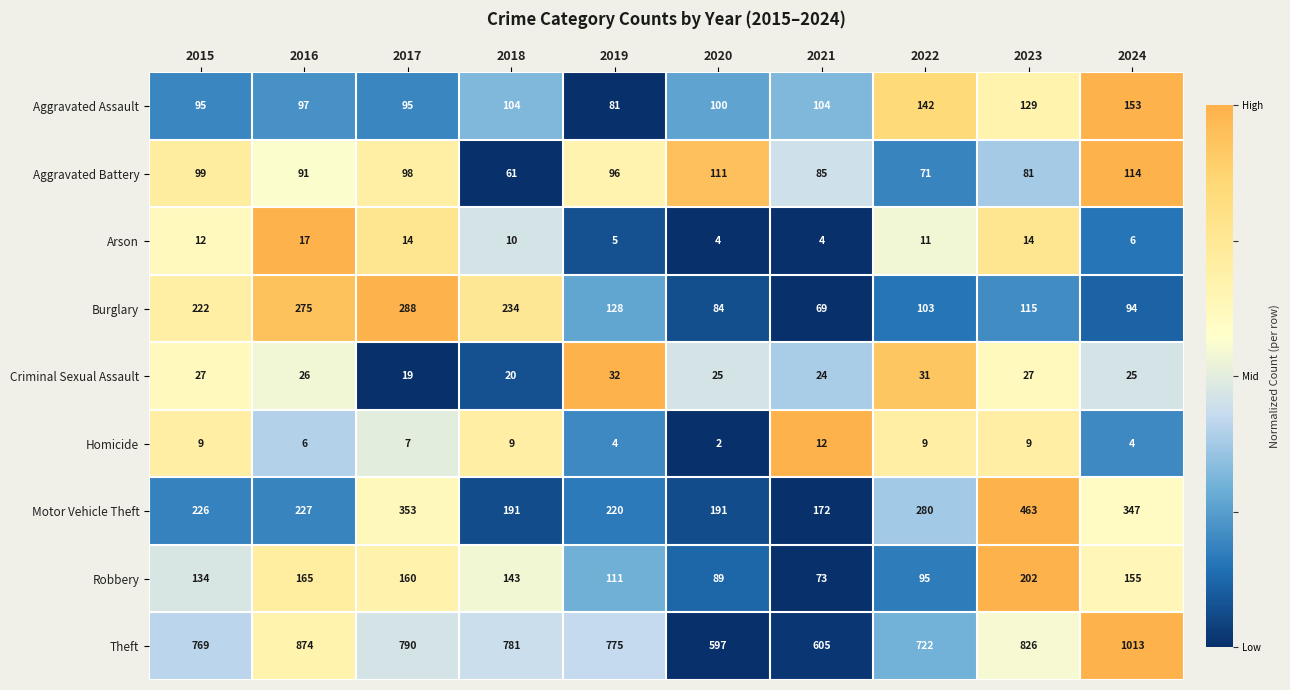

Which series changed the most between 2019 and 2021?

Theft